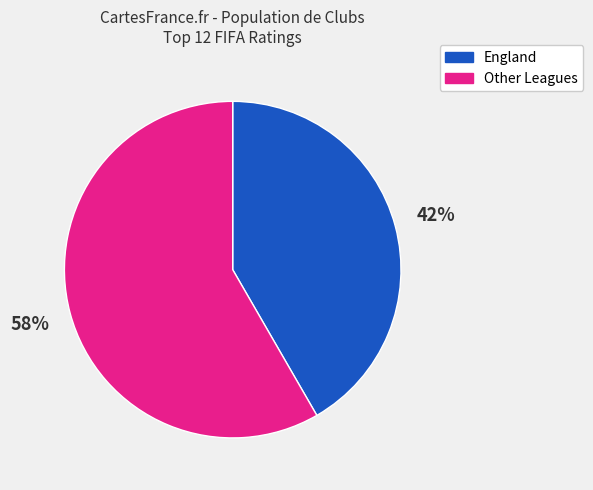

What is the ratio of the value at Other Leagues to the value at England?

1.4